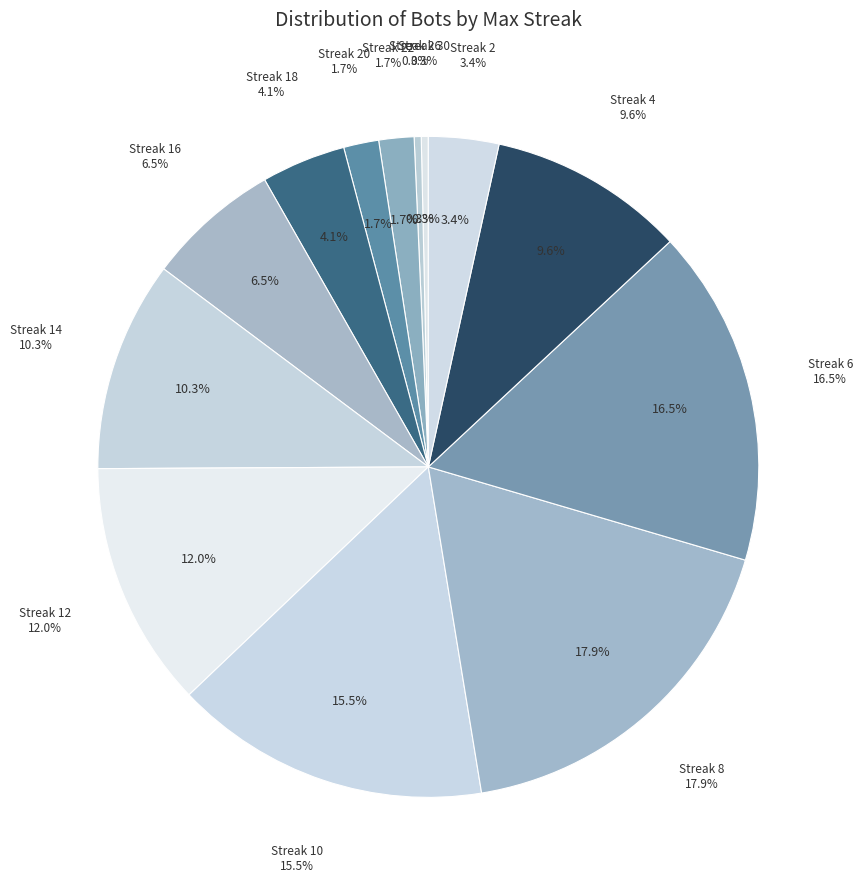

Count the number of slices in the pie.

13